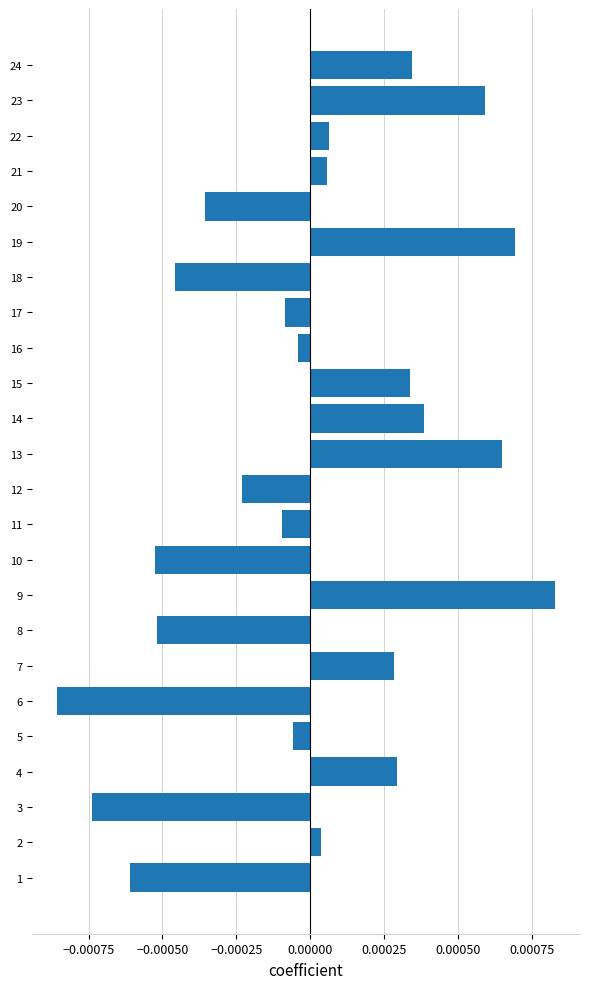

Is it true that the value at 20 is 0.0?

False